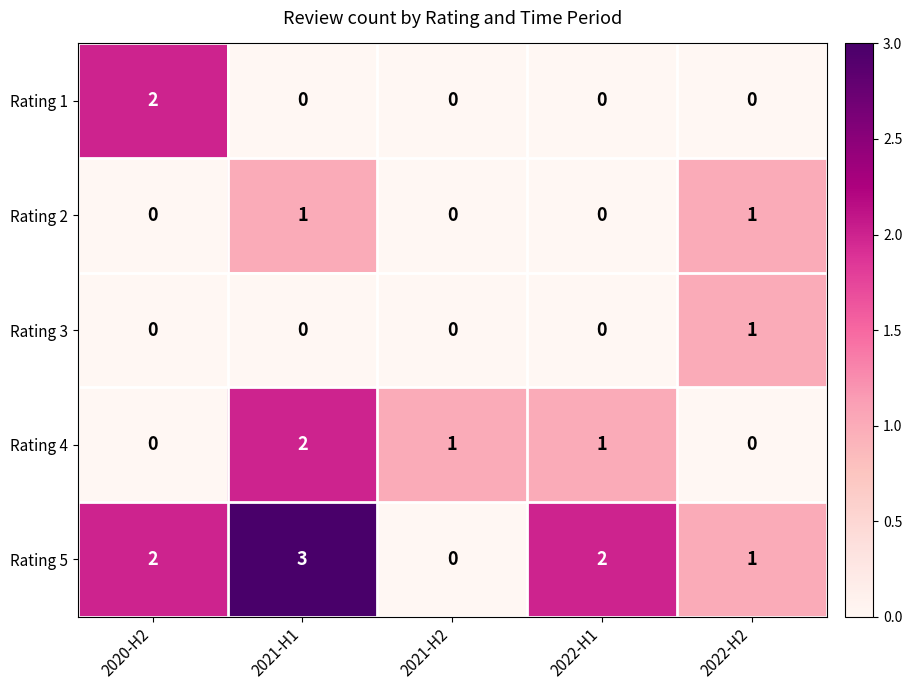

What is the sum of the Rating 5 values at 2021-H1 and 2022-H2?

4